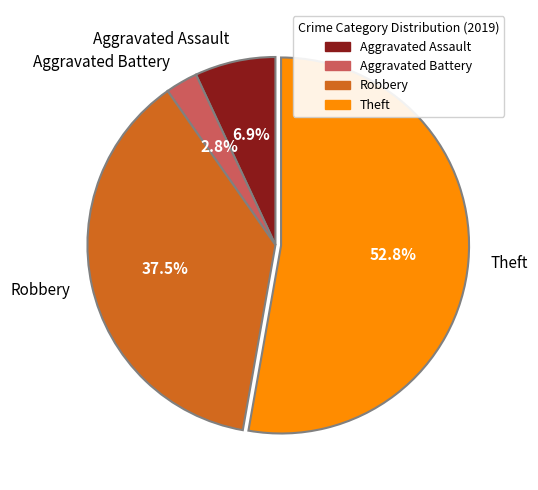

Count the number of slices in the pie.

4